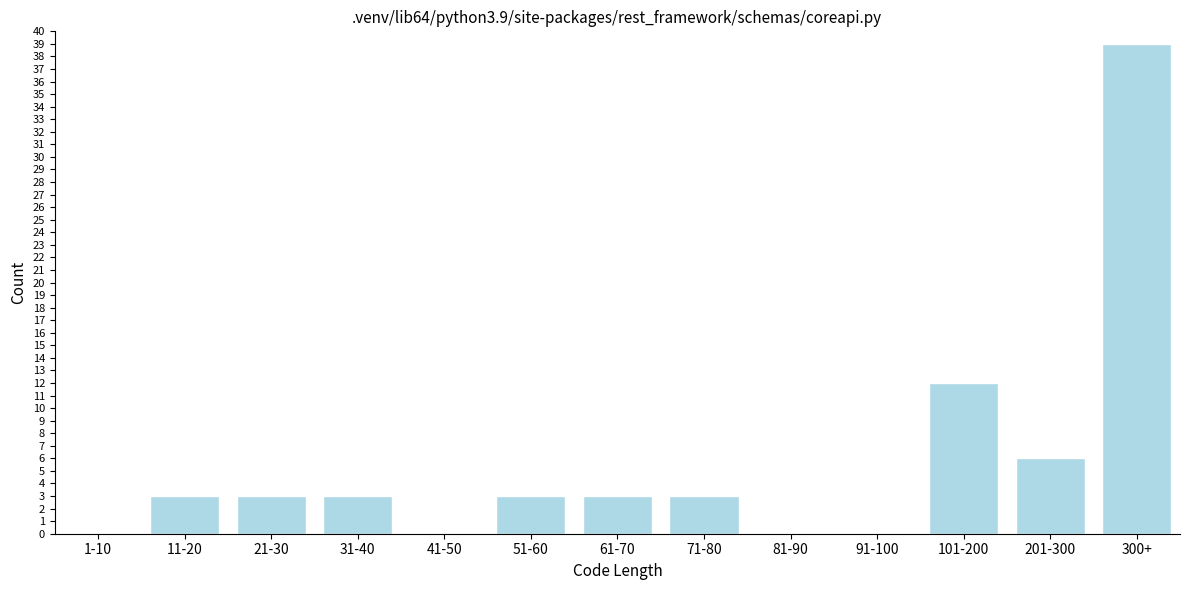

Reading right to left, transcribe all the data shown in this chart.

300+=39	201-300=6	101-200=12	91-100=0	81-90=0	71-80=3	61-70=3	51-60=3	41-50=0	31-40=3	21-30=3	11-20=3	1-10=0